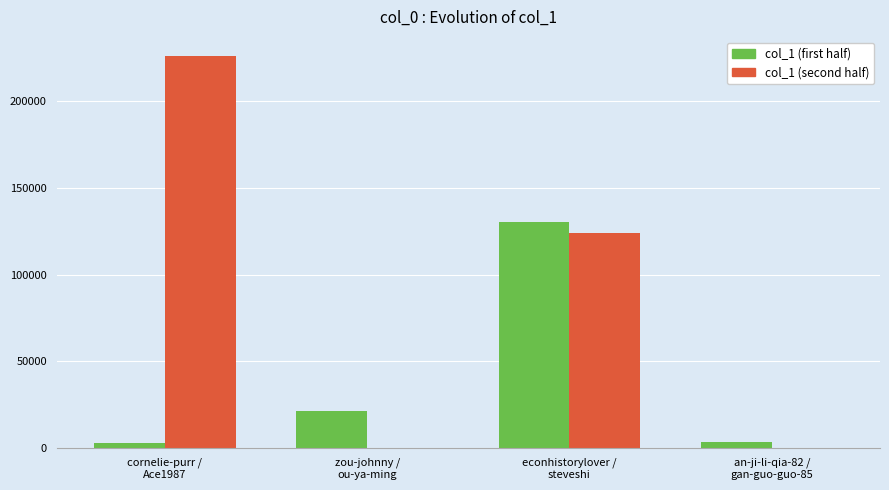

The col_1 (second half) series shows 225628 at cornelie-purr /
Ace1987. True or false?

True